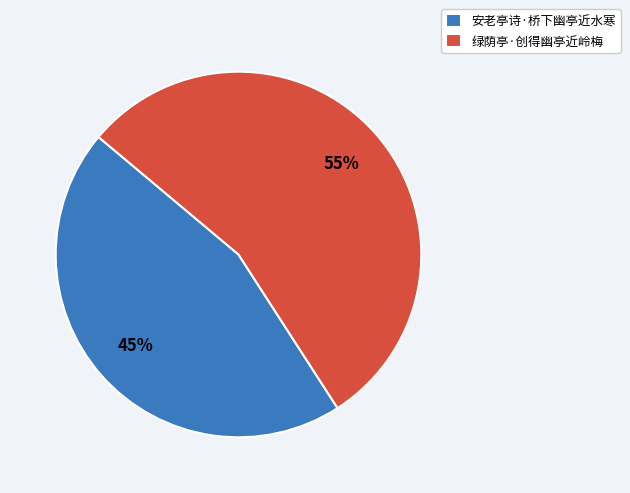

The 绿荫亭·创得幽亭近岭梅 slice represents 69% of the pie. True or false?

False